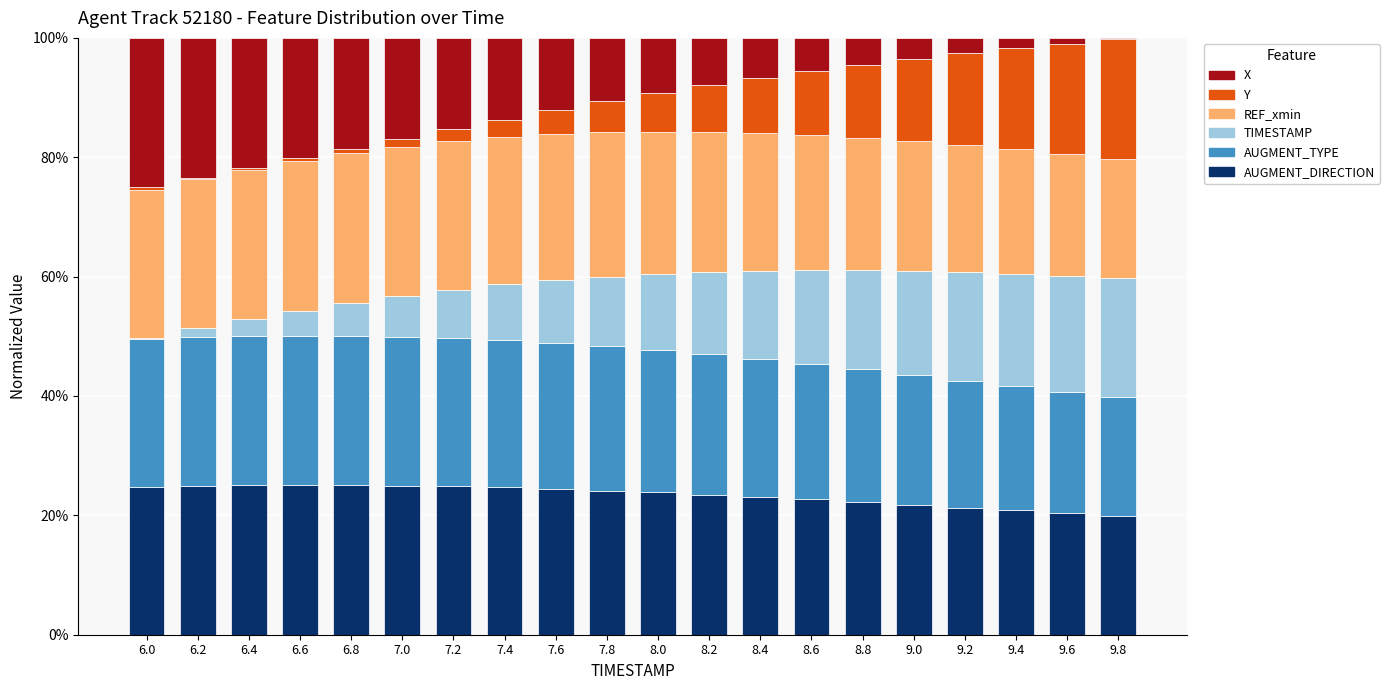

What is the total value across all series at 7.2?

100.0